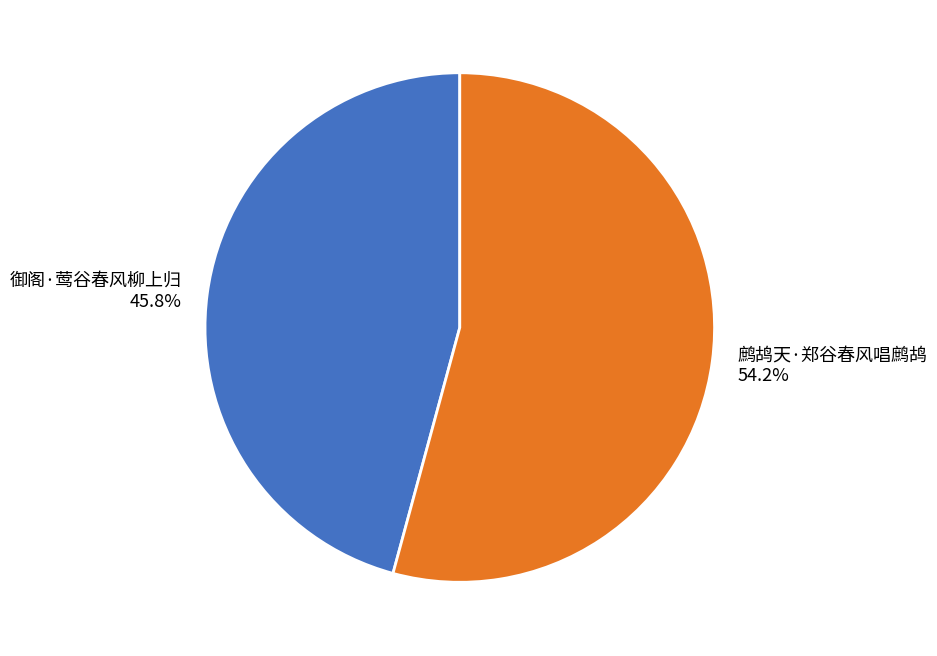

What is the largest slice in the pie chart?

鹧鸪天·郑谷春风唱鹧鸪